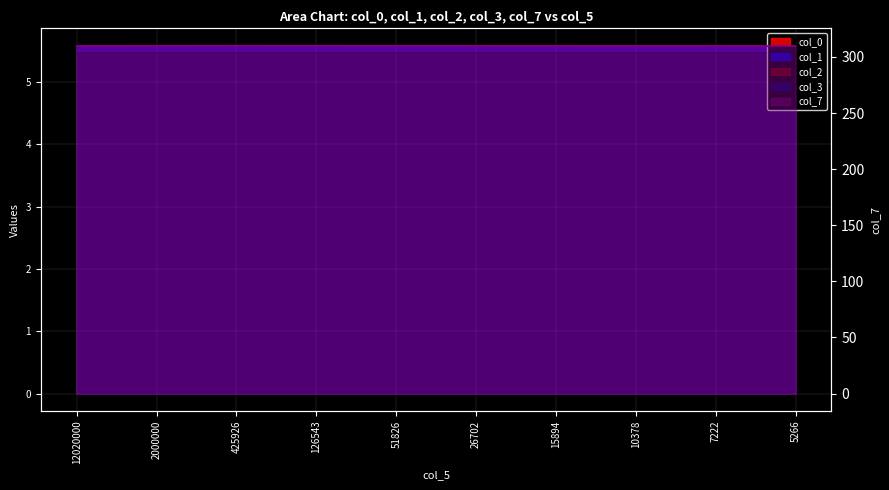

True or false: col_1 has more than 2 interior local peaks.

False